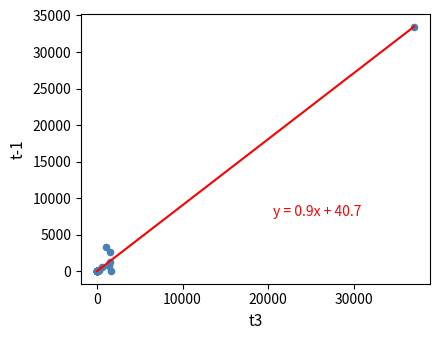

What Y value in the scatter plot is closest to 16732?

3395